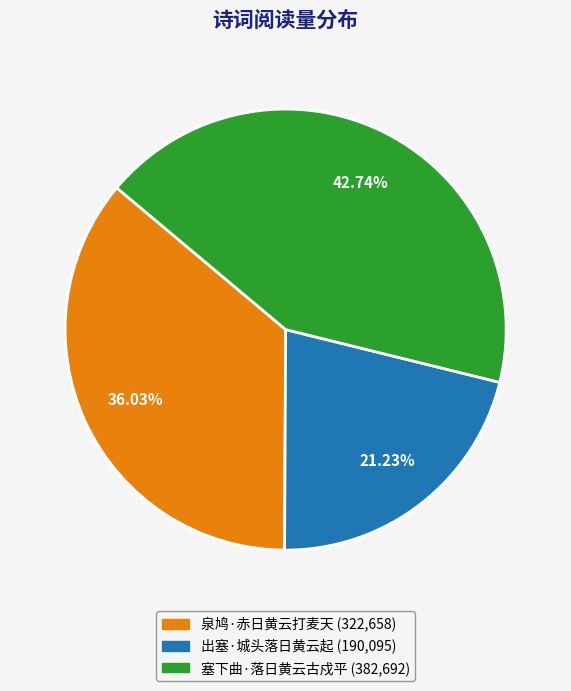

To the nearest percent, what is the difference between the largest and smallest slice percentages?

22%